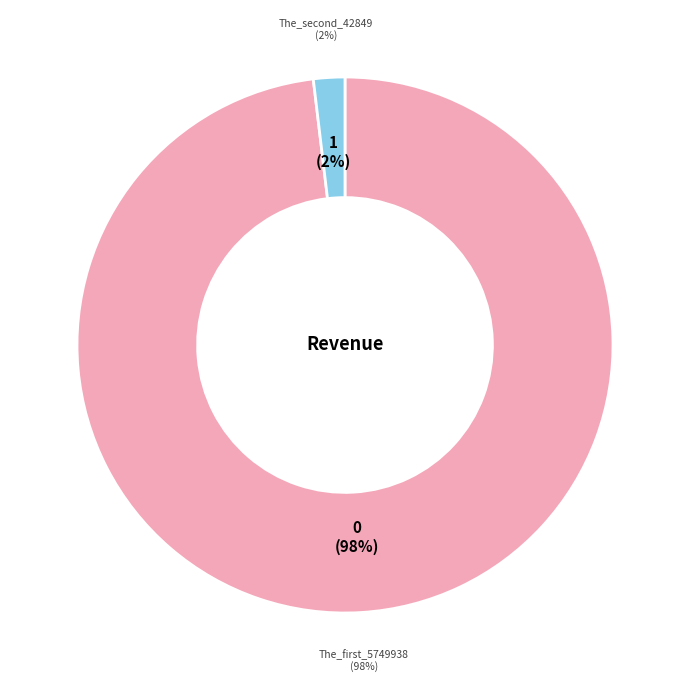

How many segments does this pie chart have?

2